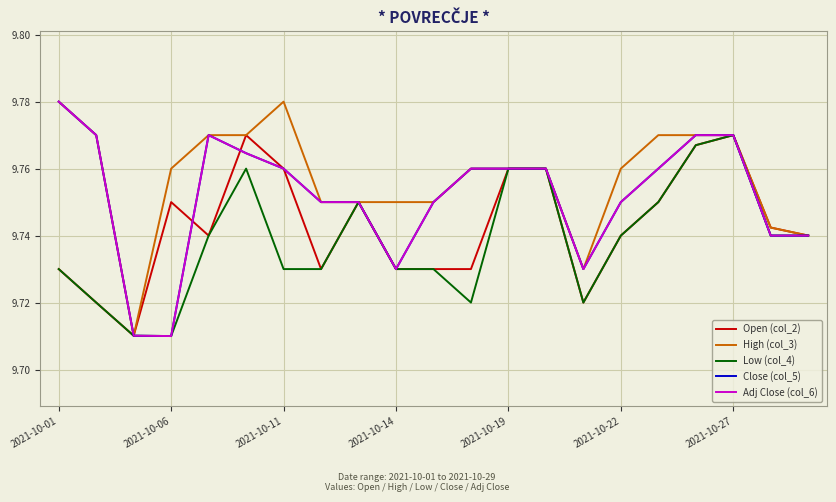

Does the chart display data point markers on the line(s)?

No